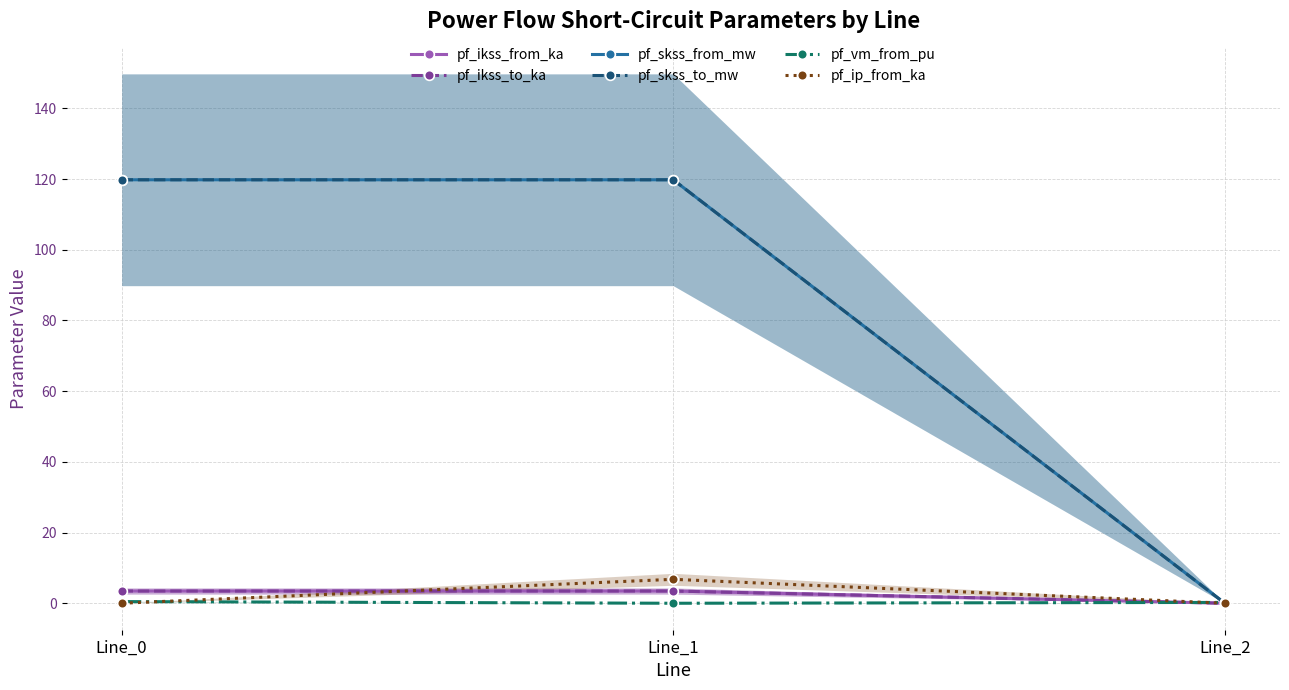

Reading left to right, list all the values displayed in this chart.

pf_ikss_from_ka: Line_0=3.5	Line_1=3.5	Line_2=0.0
pf_ikss_to_ka: Line_0=3.5	Line_1=3.5	Line_2=0.0
pf_skss_from_mw: Line_0=119.8	Line_1=119.8	Line_2=0.0
pf_skss_to_mw: Line_0=119.8	Line_1=119.8	Line_2=0.0
pf_vm_from_pu: Line_0=0.5	Line_1=0.0	Line_2=0.2
pf_ip_from_ka: Line_0=0.0	Line_1=6.8	Line_2=0.0